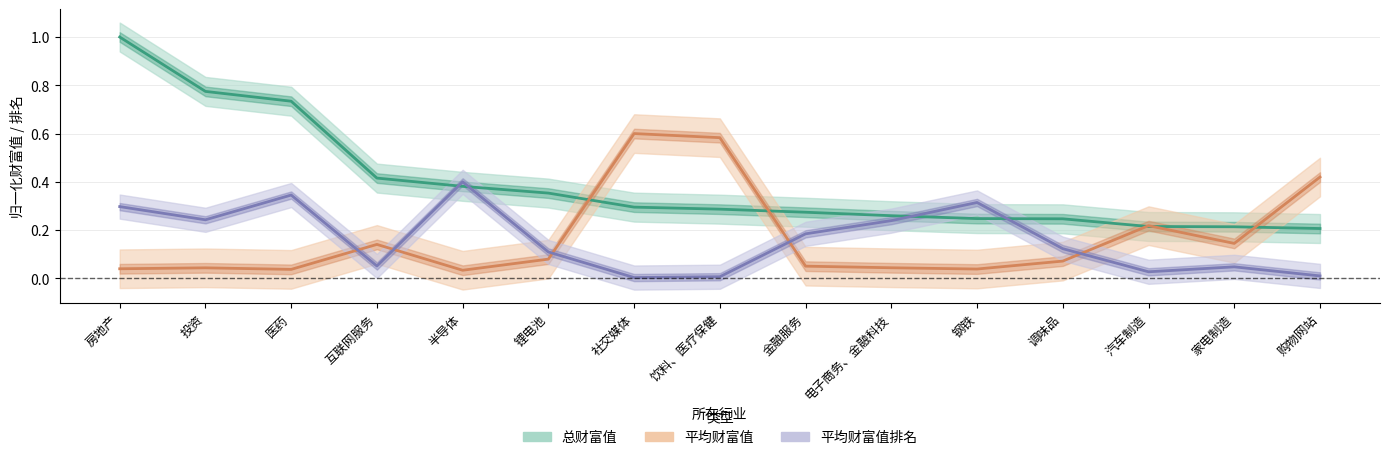

Between 社交媒体 and 汽车制造, which is larger?

社交媒体